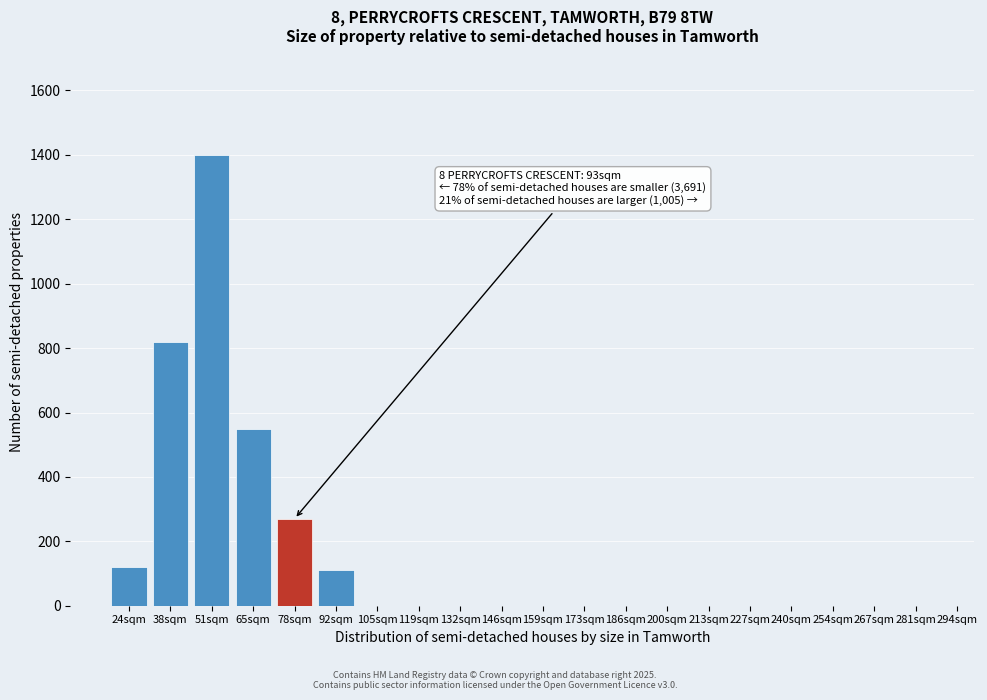

Reading left to right, list all the values displayed in this chart.

24sqm=120	38sqm=820	51sqm=1400	65sqm=550	78sqm=270	92sqm=110	105sqm=0	119sqm=0	132sqm=0	146sqm=0	159sqm=0	173sqm=0	186sqm=0	200sqm=0	213sqm=0	227sqm=0	240sqm=0	254sqm=0	267sqm=0	281sqm=0